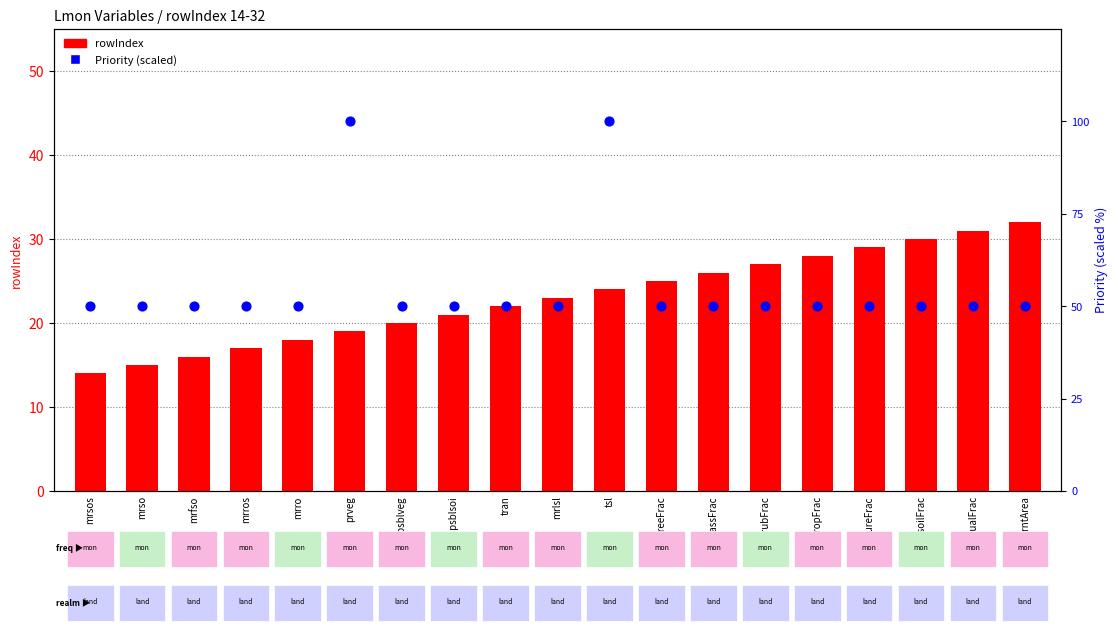

Which series has the widest spread of Y values?

Priority (scaled)